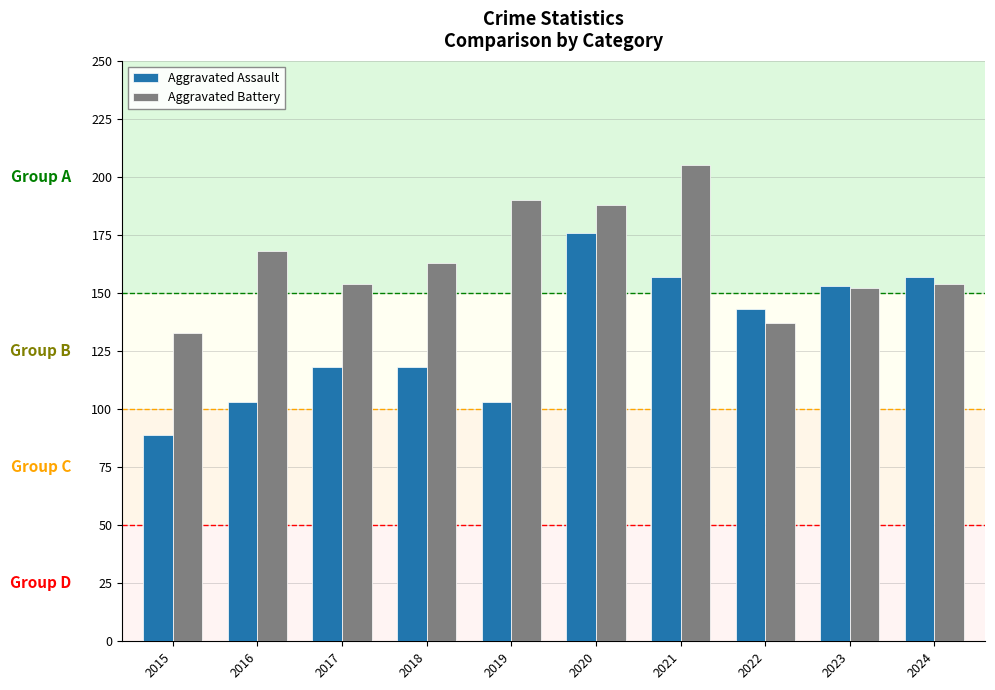

What is the total value across all series at 2018?

281